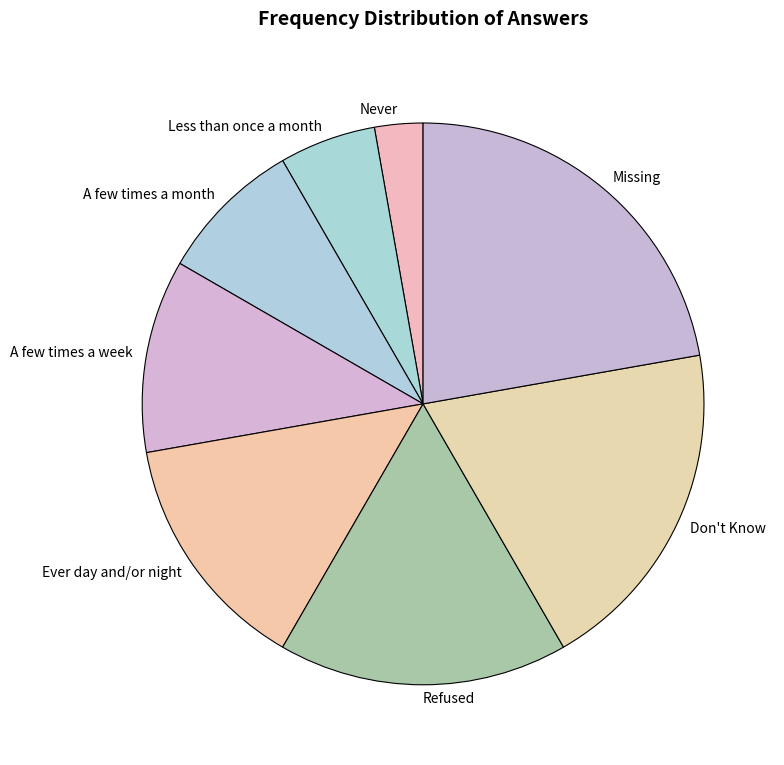

Does any single category account for the majority?

No